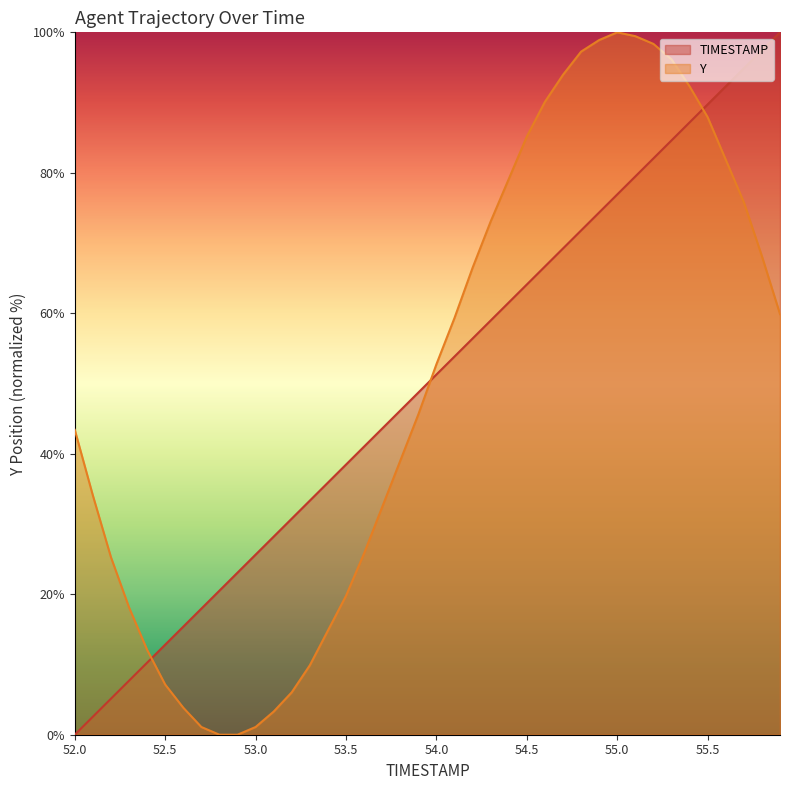

Reading left to right, transcribe all the data shown in this chart.

TIMESTAMP: 0.0	2.6	5.1	7.7	10.3	12.8	15.4	17.9	20.5	23.1	25.6	28.2	30.8	33.3	35.9	38.5	41.0	43.6	46.2	48.7	51.3	53.8	56.4	59.0	61.5	64.1	66.7	69.2	71.8	74.4	76.9	79.5	82.1	84.6	87.2	89.7	92.3	94.9	97.4	100.0
Y: 43.4	34.1	25.3	18.1	12.1	7.1	3.8	1.1	0.0	0.0	1.1	3.3	6.0	9.9	14.8	19.8	25.8	32.4	39.0	45.6	52.7	59.3	66.5	73.1	79.1	85.2	90.1	94.0	97.3	98.9	100.0	99.5	98.4	96.2	92.3	87.9	81.9	75.8	68.1	59.9